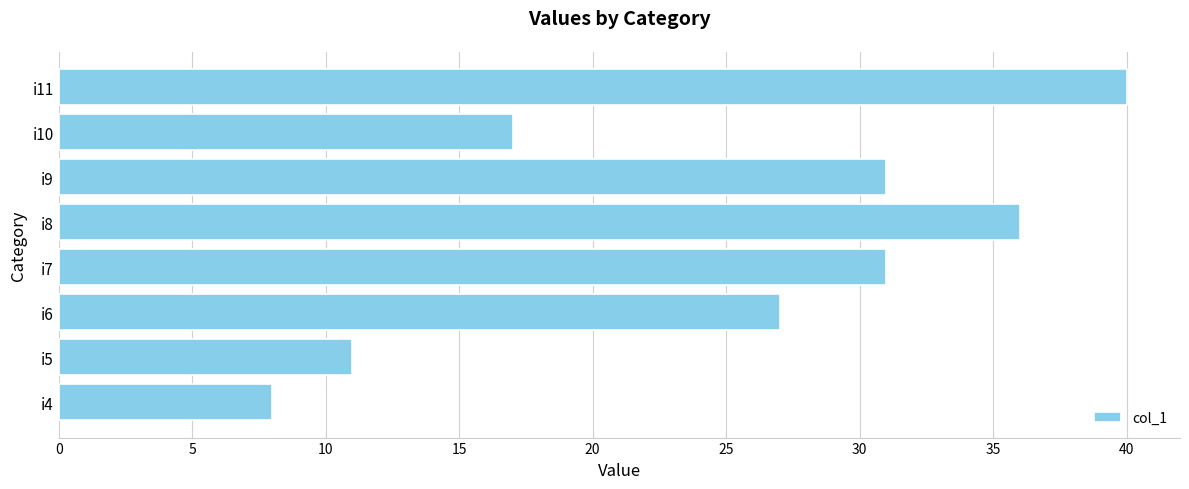

Read the value at i6.

27